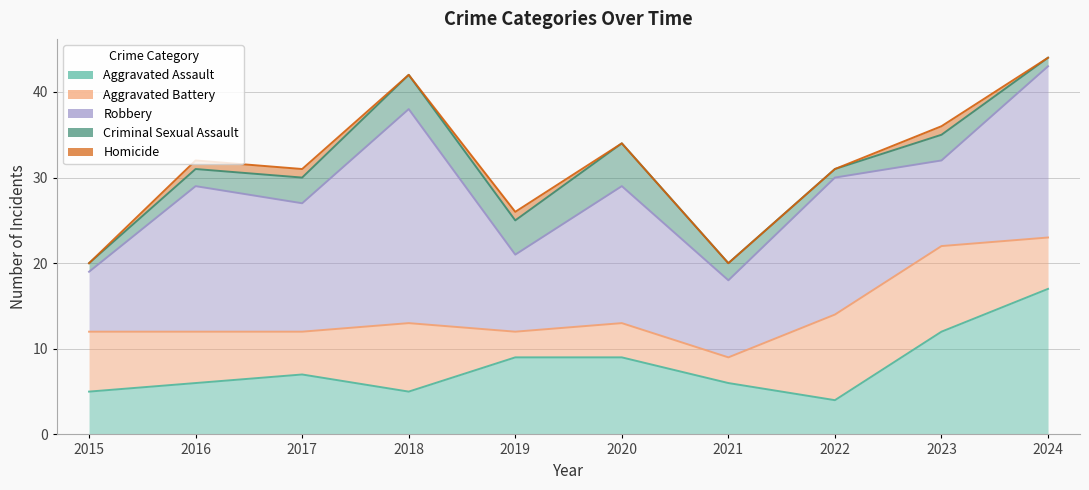

What is the sum of all Criminal Sexual Assault values?

26